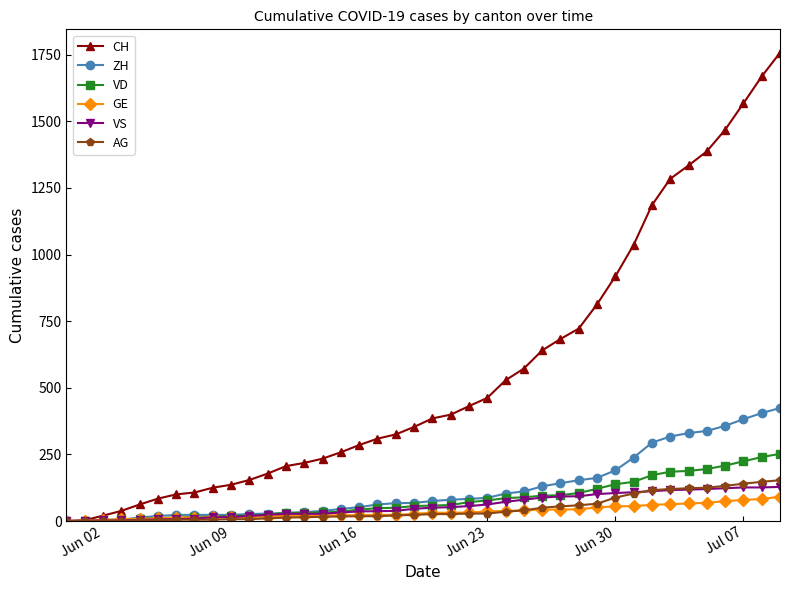

What are all the series names shown in the legend?

CH, ZH, VD, GE, VS, AG